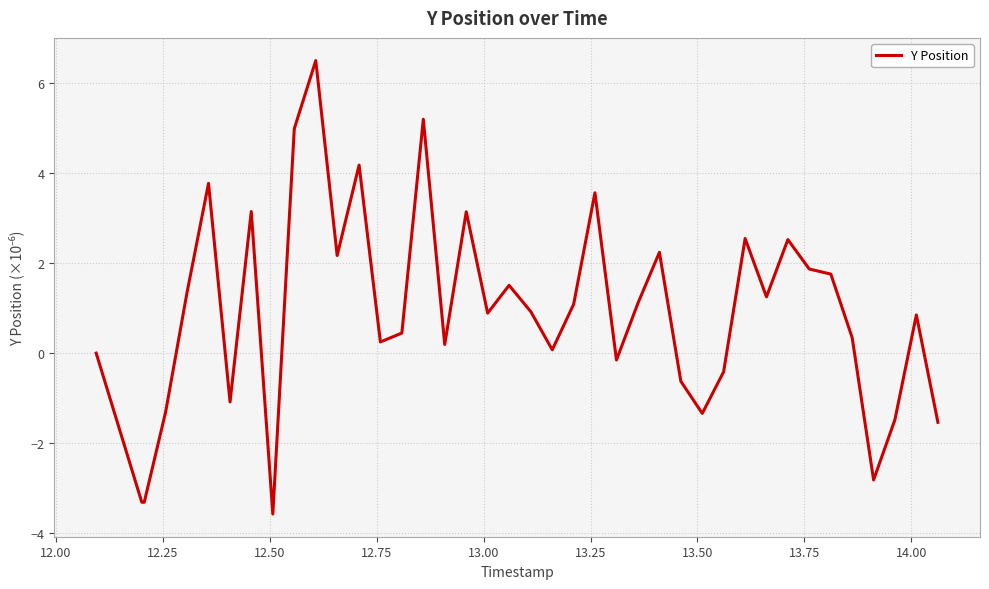

What is the average value?

0.9